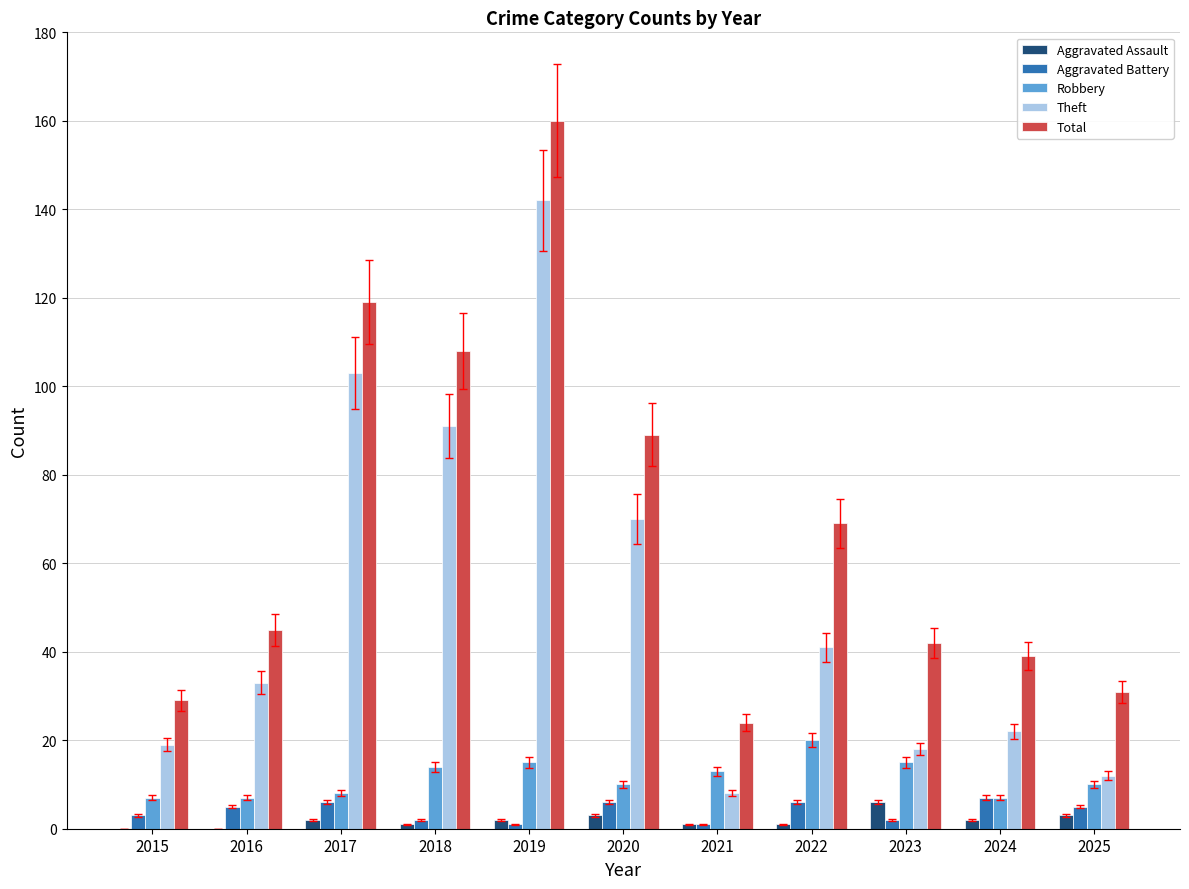

Which series has the largest total across all categories?

Total